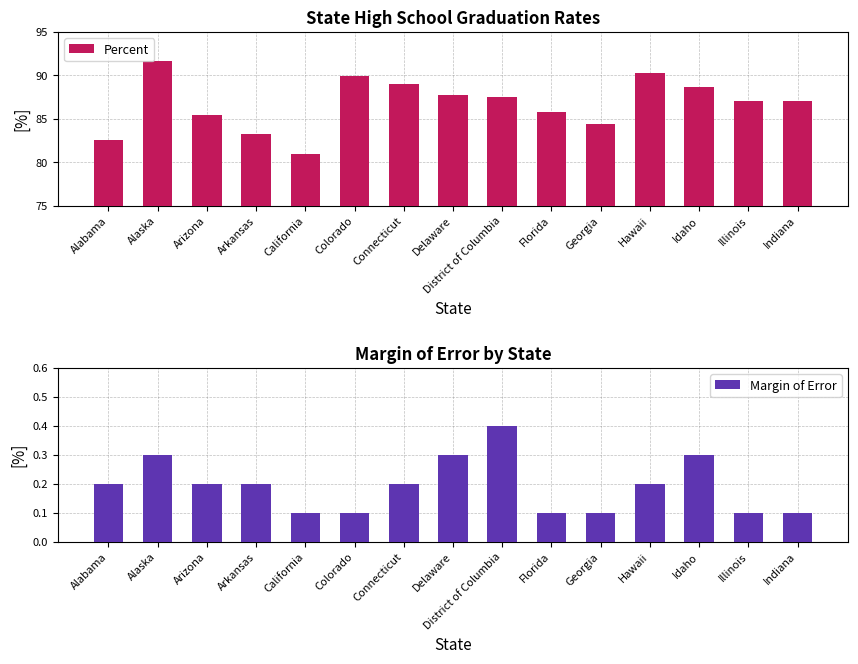

True or false: Margin of Error has a value of 0.3 at Delaware.

True